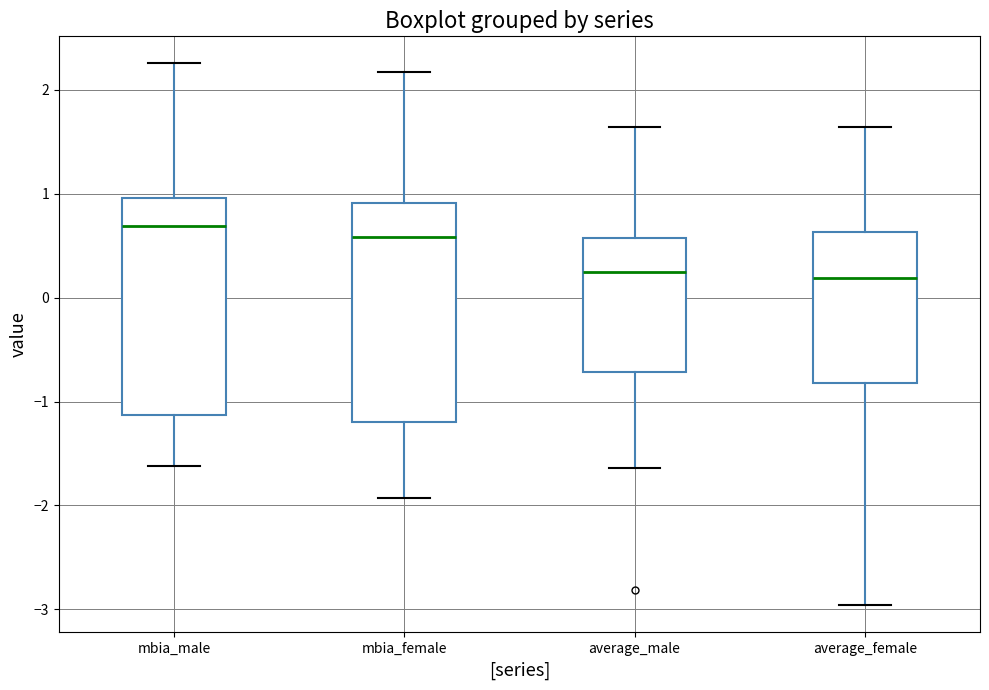

Where does the median line of the box for average_female sit on the y-axis? The values are not printed on the chart, so give them approximately, as read against the axis.

0.2